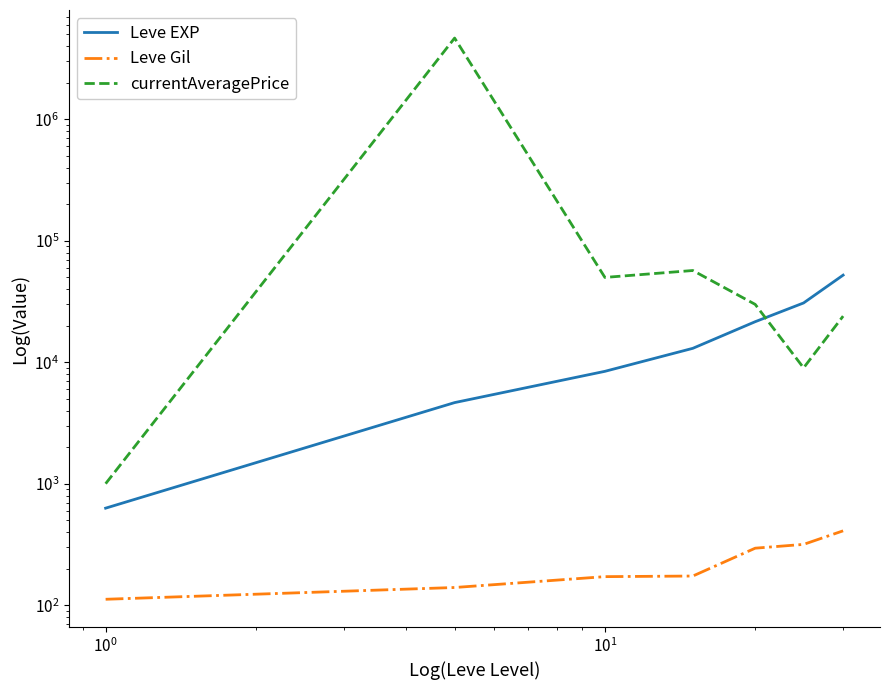

Which series has the largest total across all categories?

currentAveragePrice